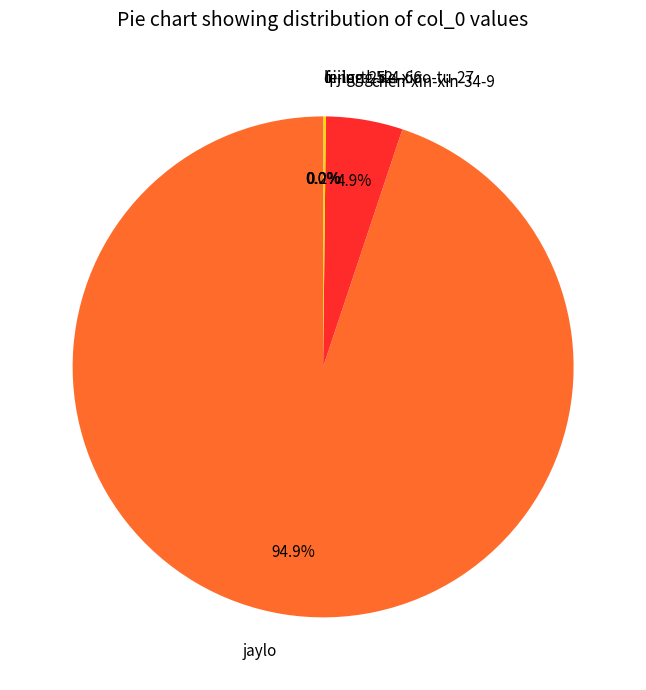

Do jaylo and chen-xin-xin-34-9 together represent more than half of the pie?

Yes